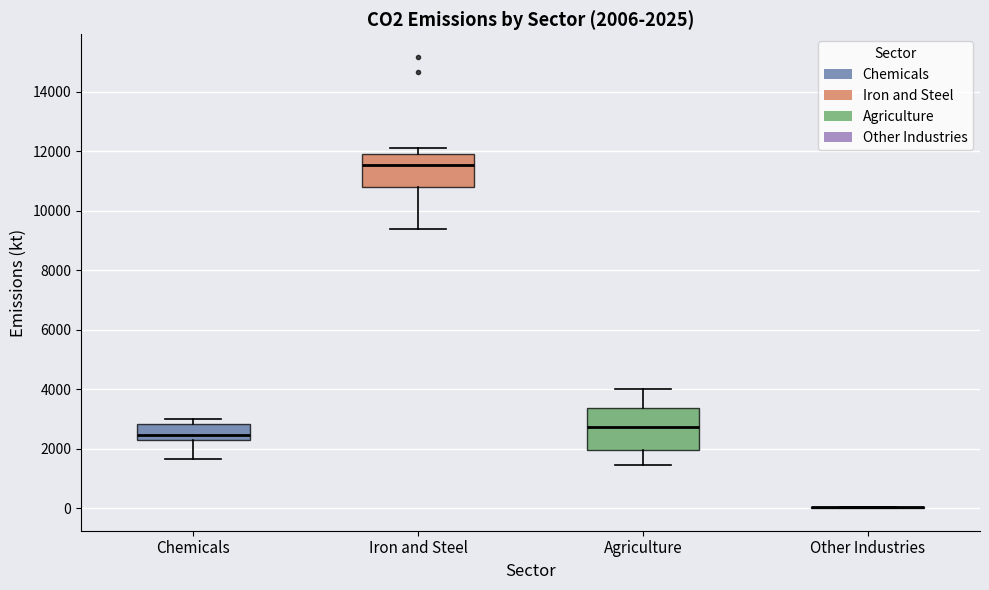

Comparing the boxes themselves (not the whiskers), which one is the tallest?

Agriculture